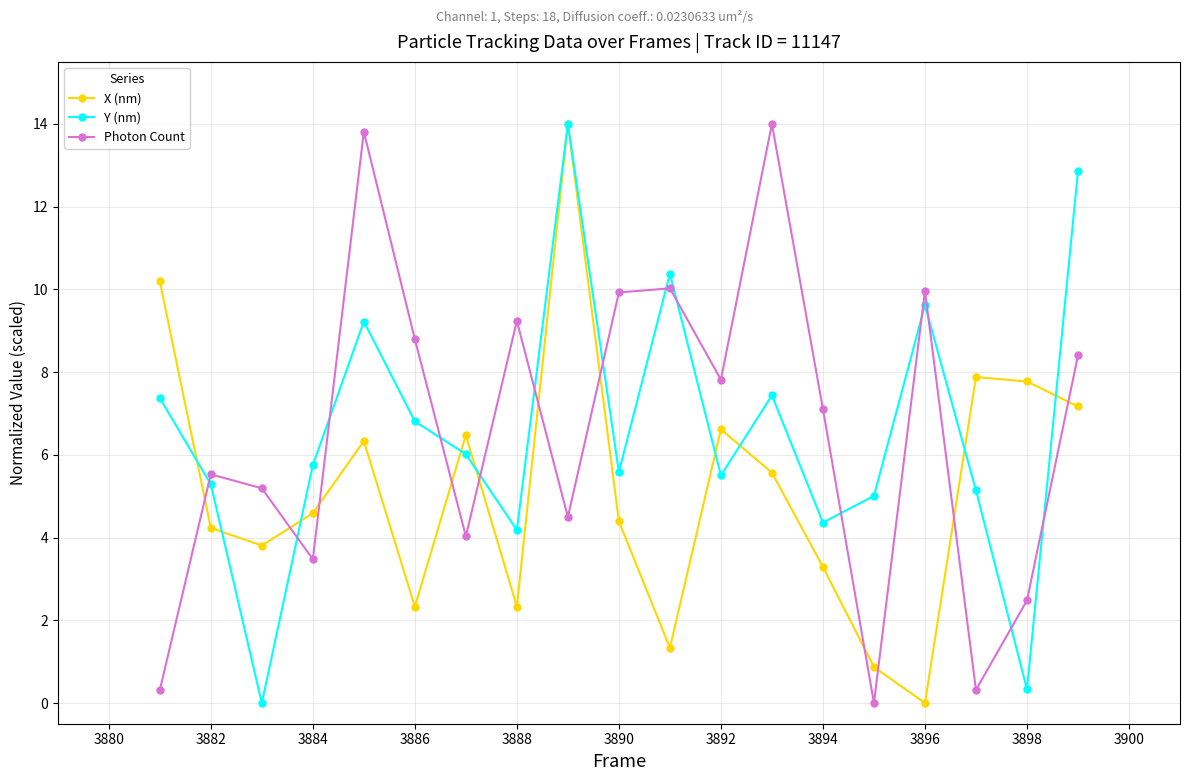

True or false: X (nm) has more than 1 interior local peaks.

True